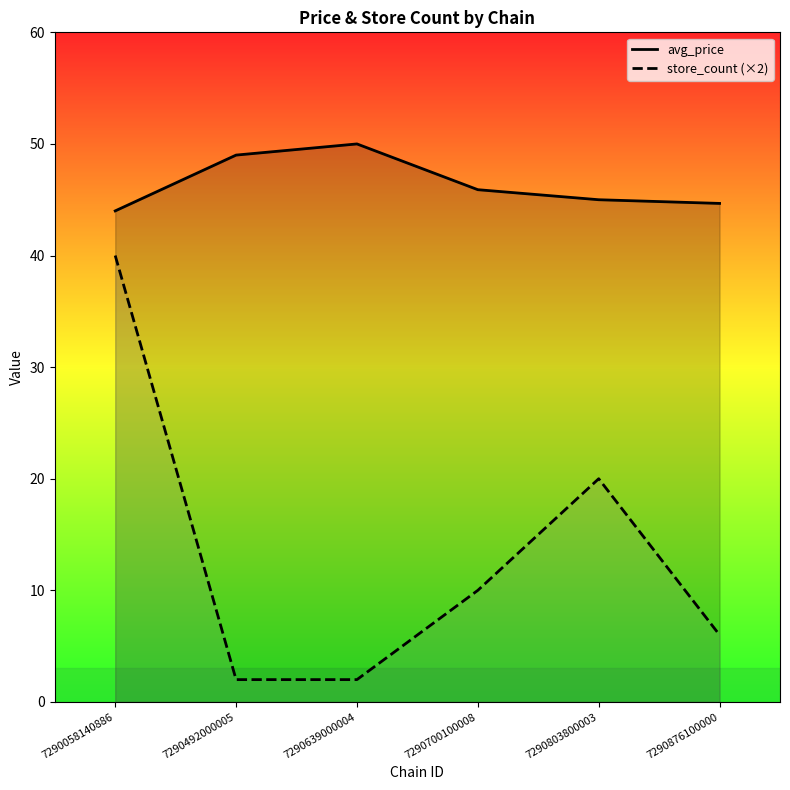

At which category is the sum across all series the highest?

7290058140886